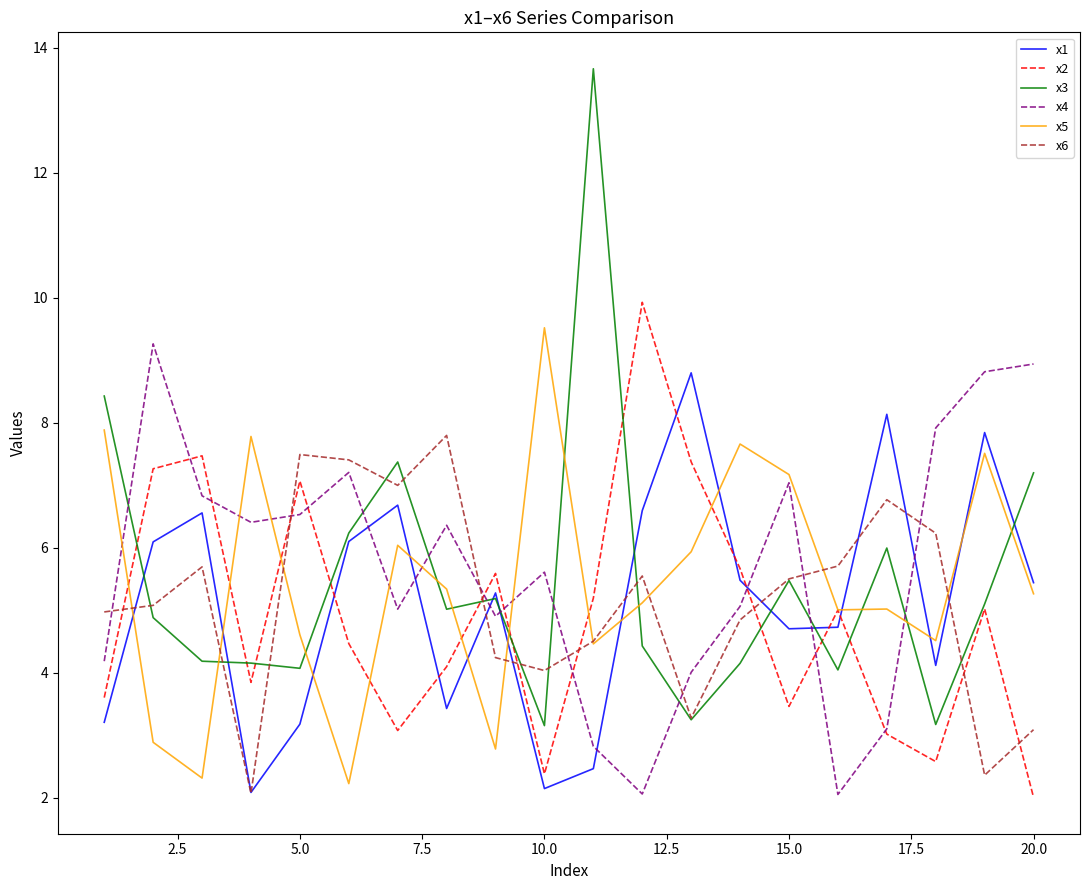

What are all the series names shown in the legend?

x1, x2, x3, x4, x5, x6